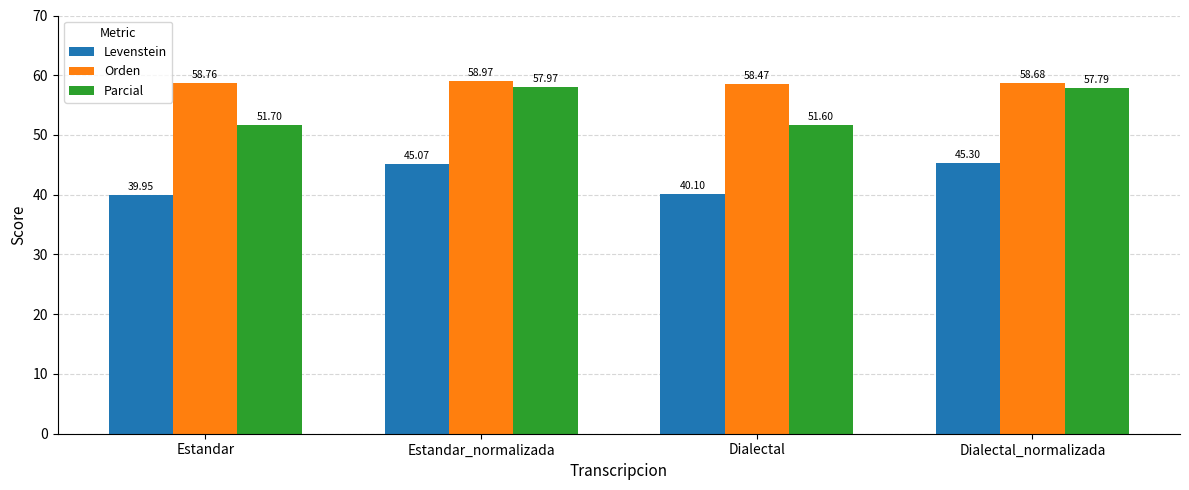

What are all the series names shown in the legend?

Levenstein, Orden, Parcial